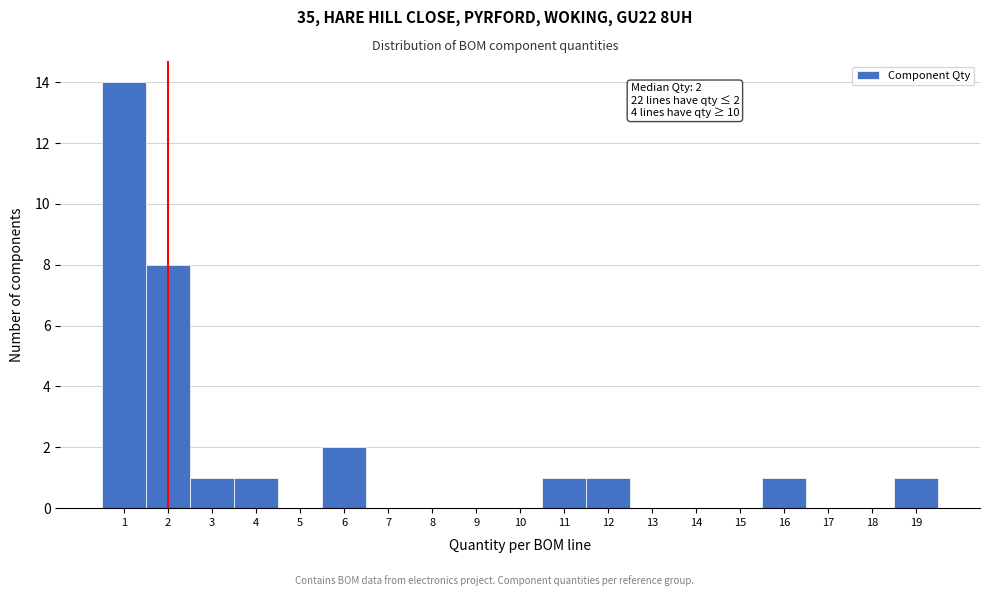

Over which range of the x-axis is the bar tallest?

0.5 to 1.5